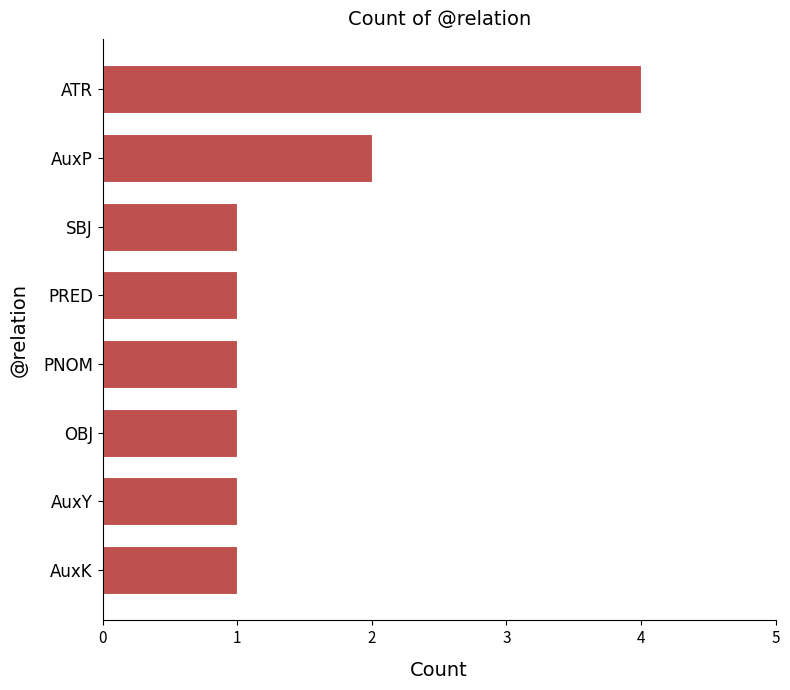

At which label is the value closest to 2?

AuxP